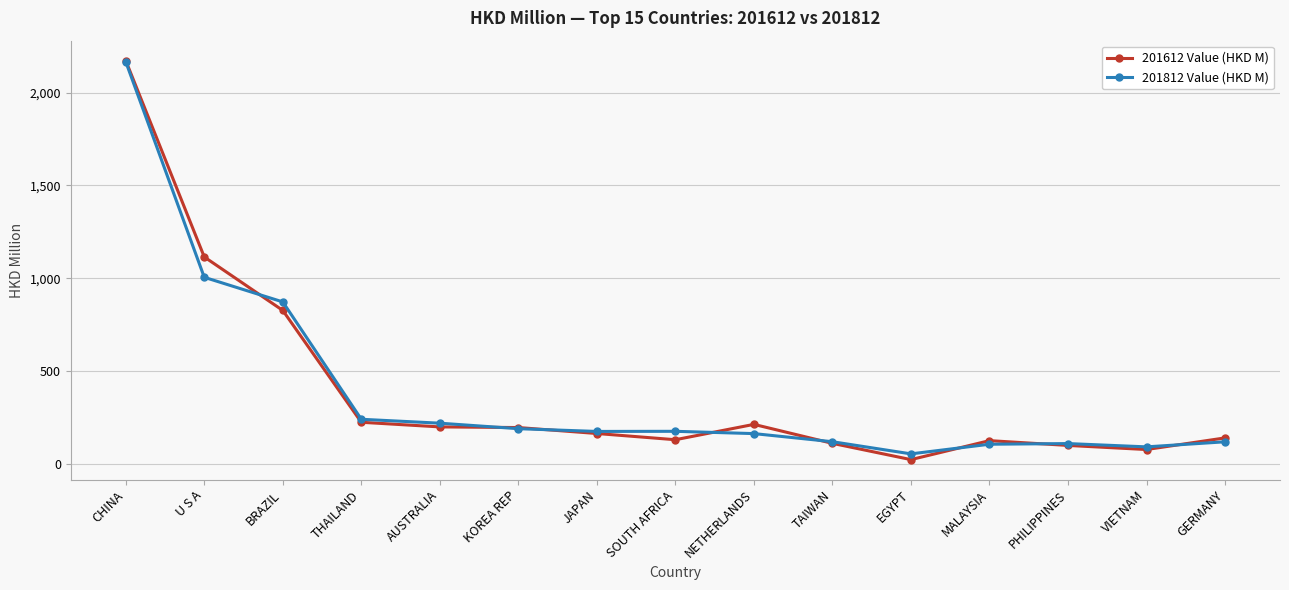

What is the lowest value of the 201812 Value (HKD M) series?

53.8